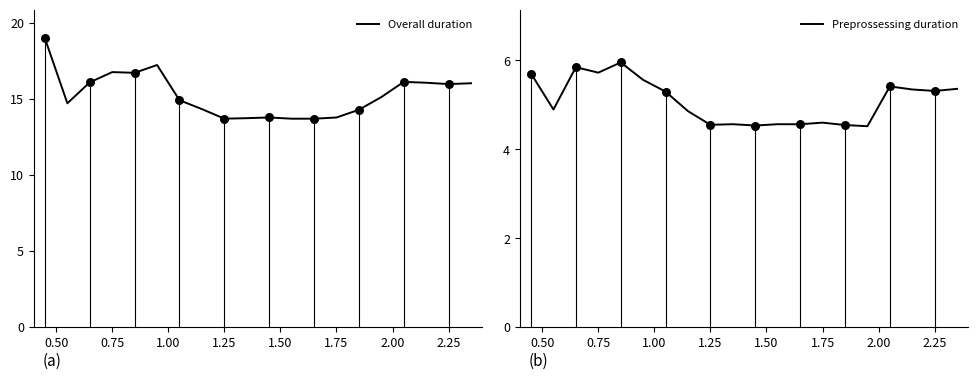

Which series has the largest total across all categories?

Overall duration